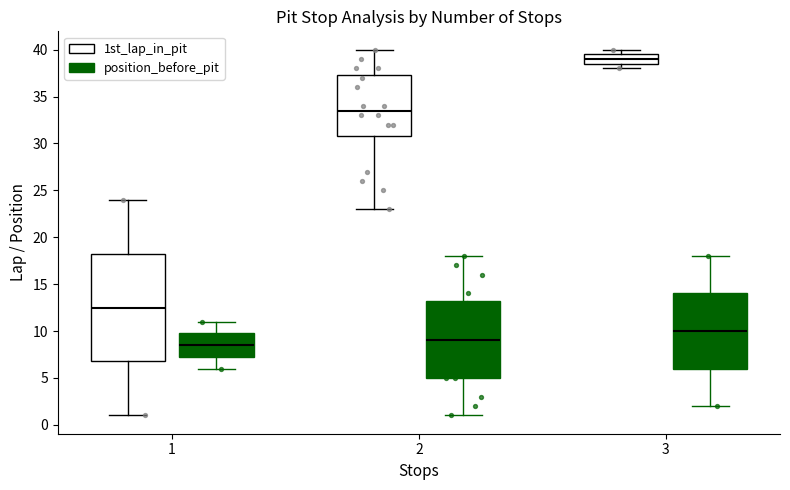

Reading left to right, transcribe this box plot: for each box, give where its median line is, the range the box spans, and where its two whiskers end, as read against the y-axis. The values are not printed on the chart, so give them approximately, as read against the axis.

1 (1st_lap_in_pit): median 12.5, box 7.0 to 18.5, whiskers 1.0 to 24.0
1 (position_before_pit): median 8.5, box 7.5 to 10.0, whiskers 6.0 to 11.0
2 (1st_lap_in_pit): median 33.5, box 31.0 to 37.5, whiskers 23.0 to 40.0
2 (position_before_pit): median 9.0, box 5.0 to 13.5, whiskers 1.0 to 18.0
3 (1st_lap_in_pit): median 39.0, box 38.5 to 39.5, whiskers 38.0 to 40.0
3 (position_before_pit): median 10.0, box 6.0 to 14.0, whiskers 2.0 to 18.0